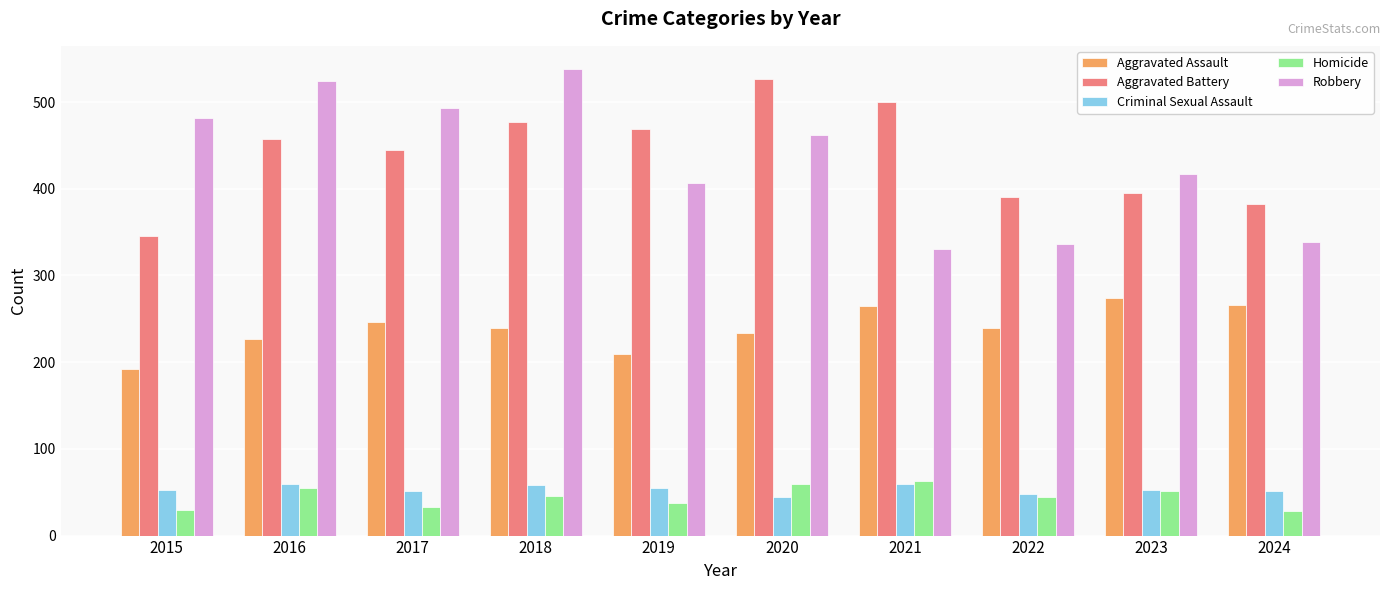

Which series has the widest spread of values?

Robbery